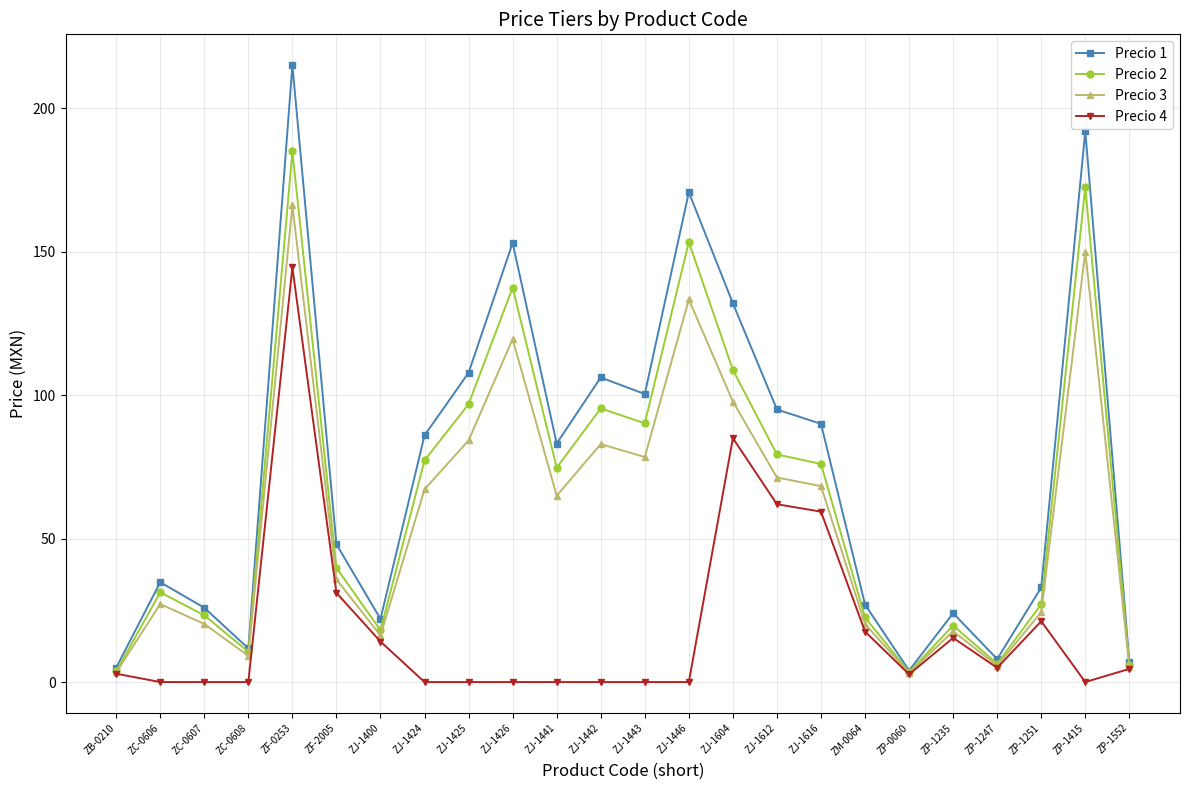

How many interior local valleys does the Precio 2 series have?

6